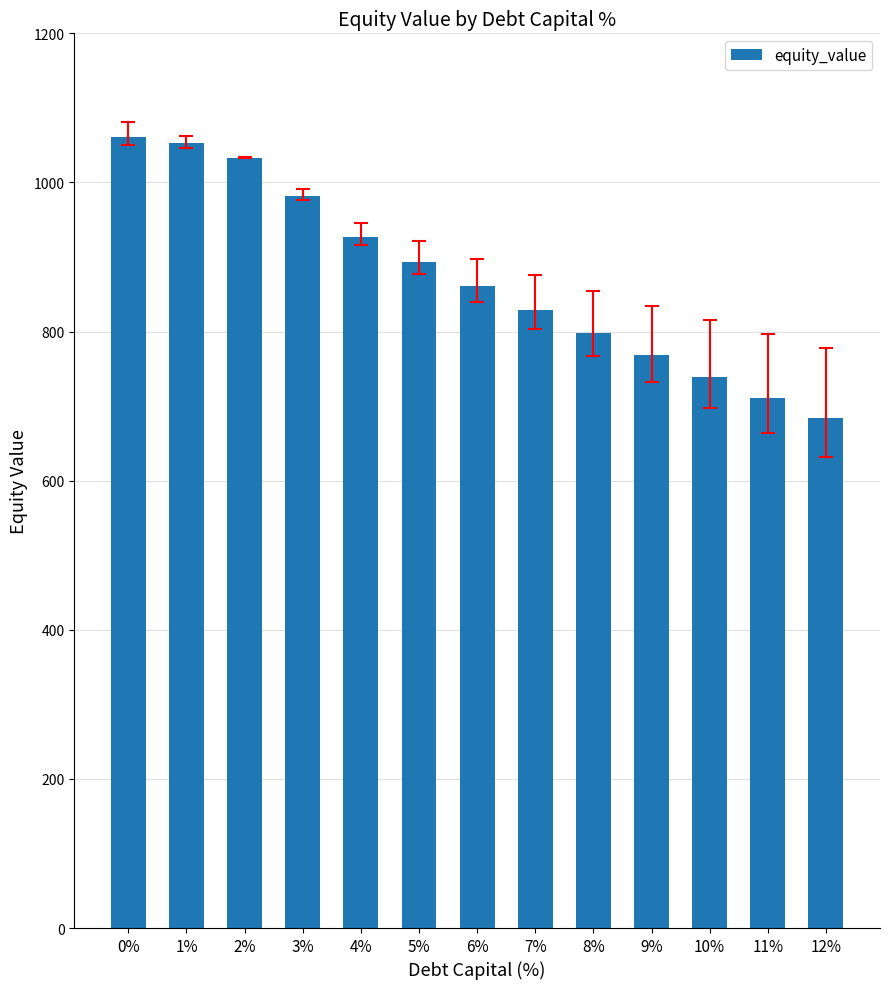

What is the label of the 3rd bar from the left?

2%